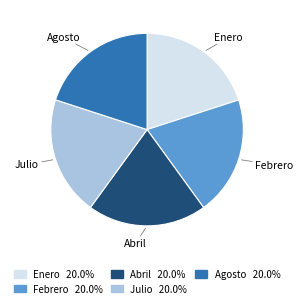

Combined, do Abril and Julio account for over 50%?

No